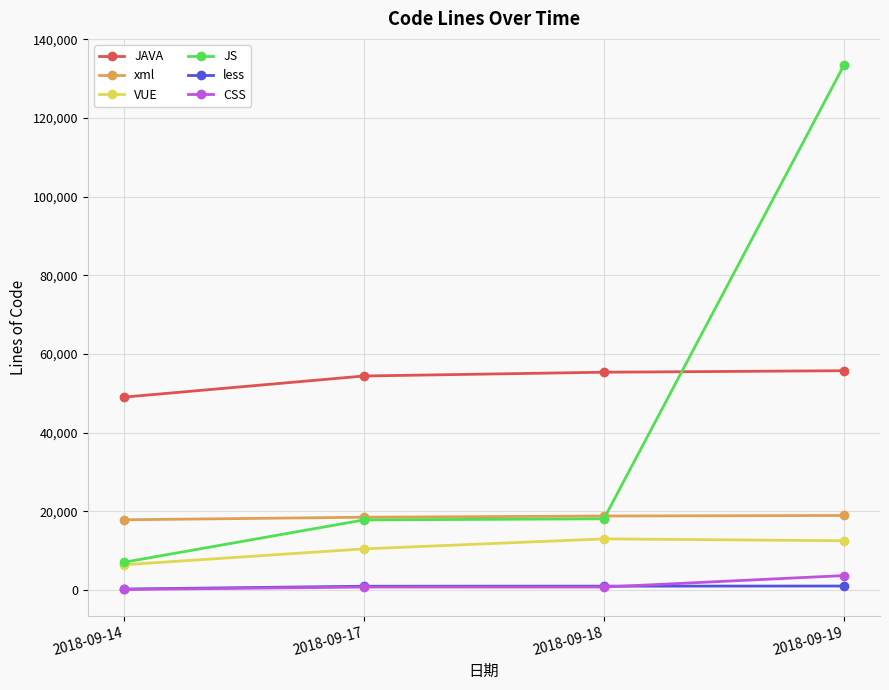

How many values in the less series are below 1012?

2